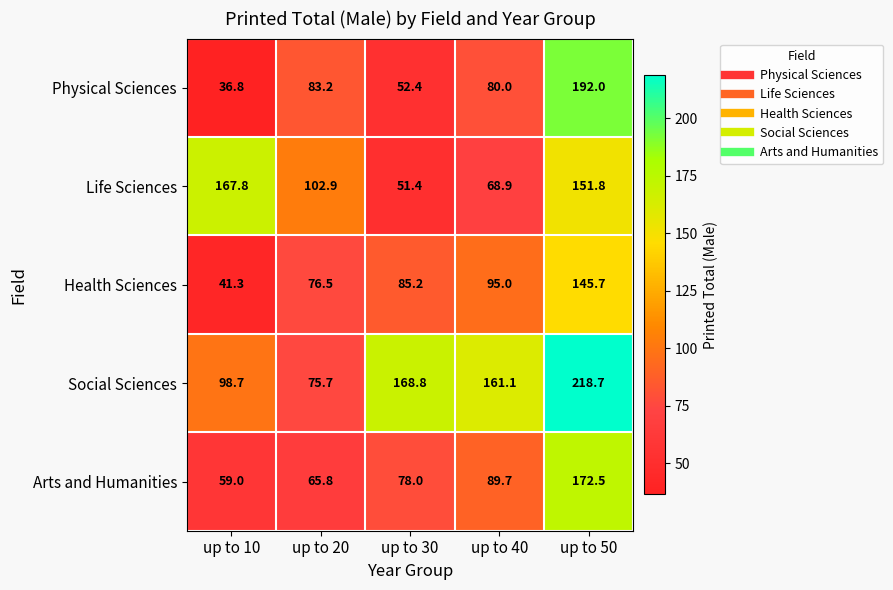

The value of Health Sciences at up to 40 is 25.9. True or false?

False